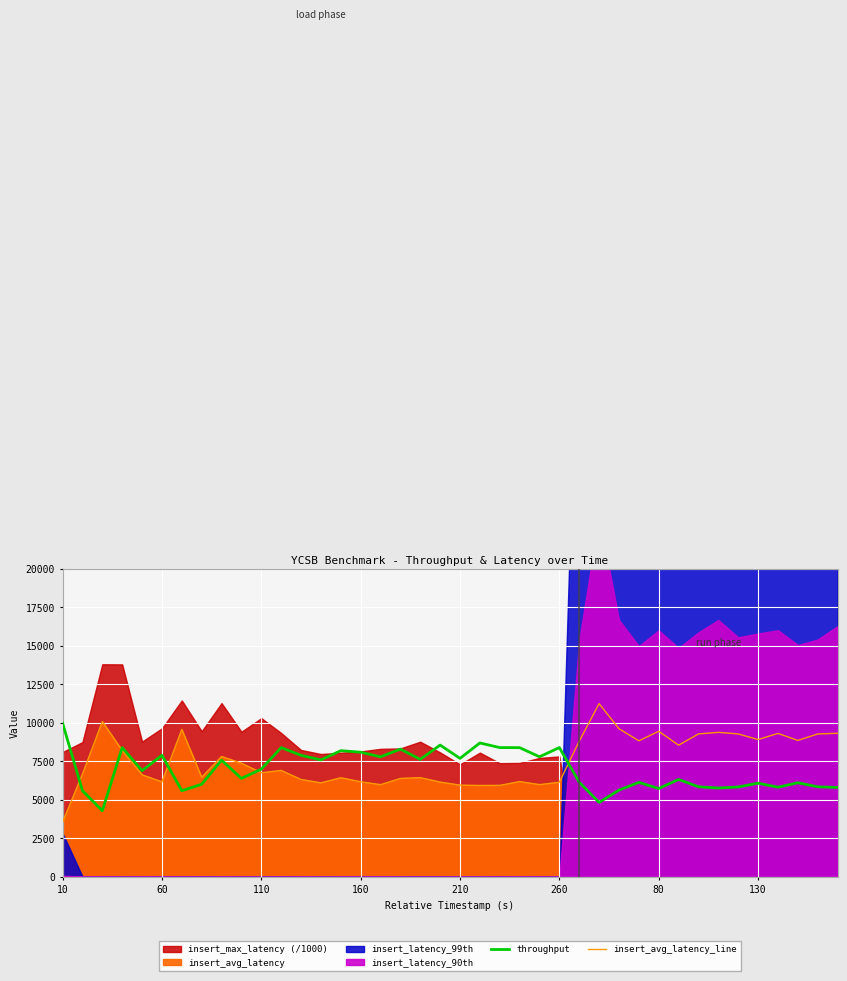

How many lines are shown in the chart?

2